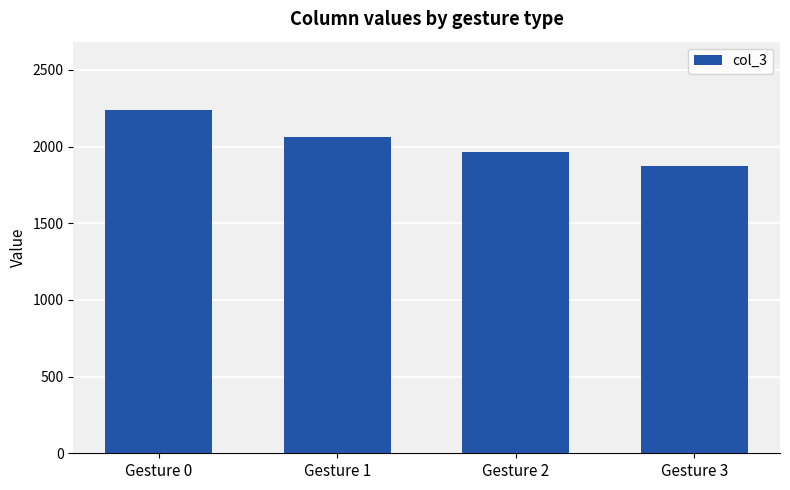

True or false: the data shows 607.4 at Gesture 0.

False